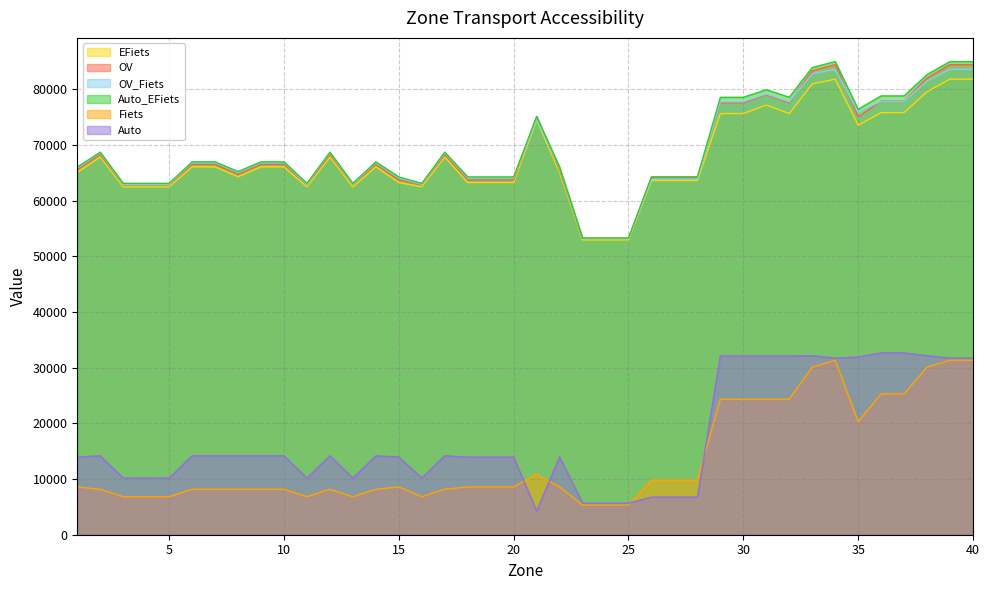

What is the difference between the Fiets values at 11 and 36?

18472